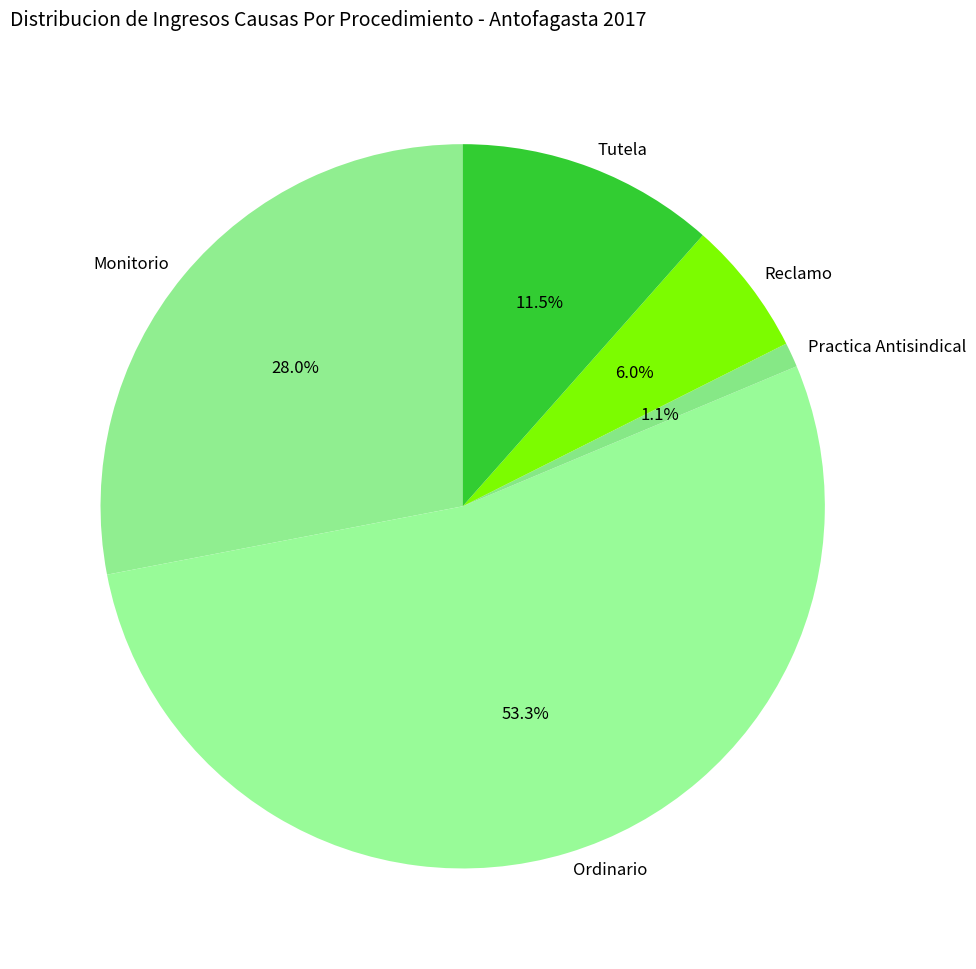

What percentage is NOT represented by Practica Antisindical?

98.9%